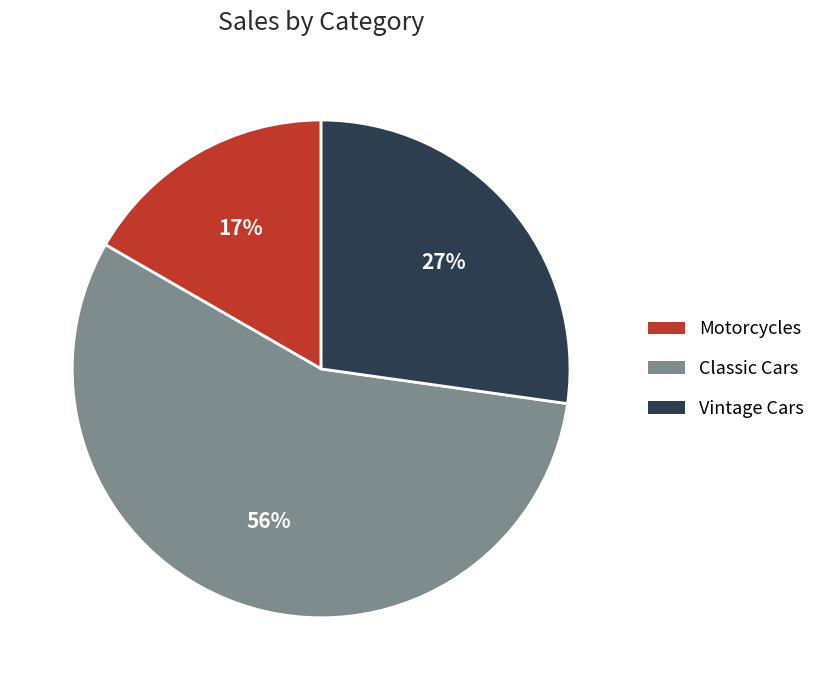

Which slice is the smallest?

Motorcycles